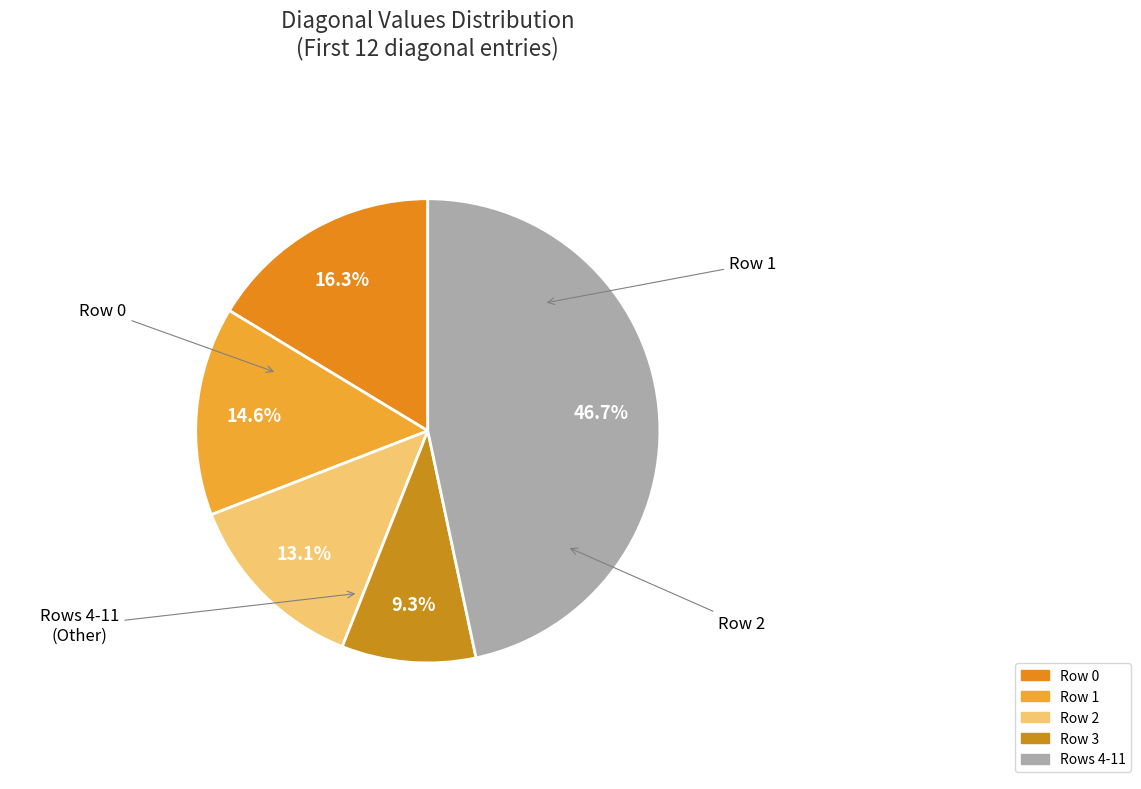

How many segments does this pie chart have?

5